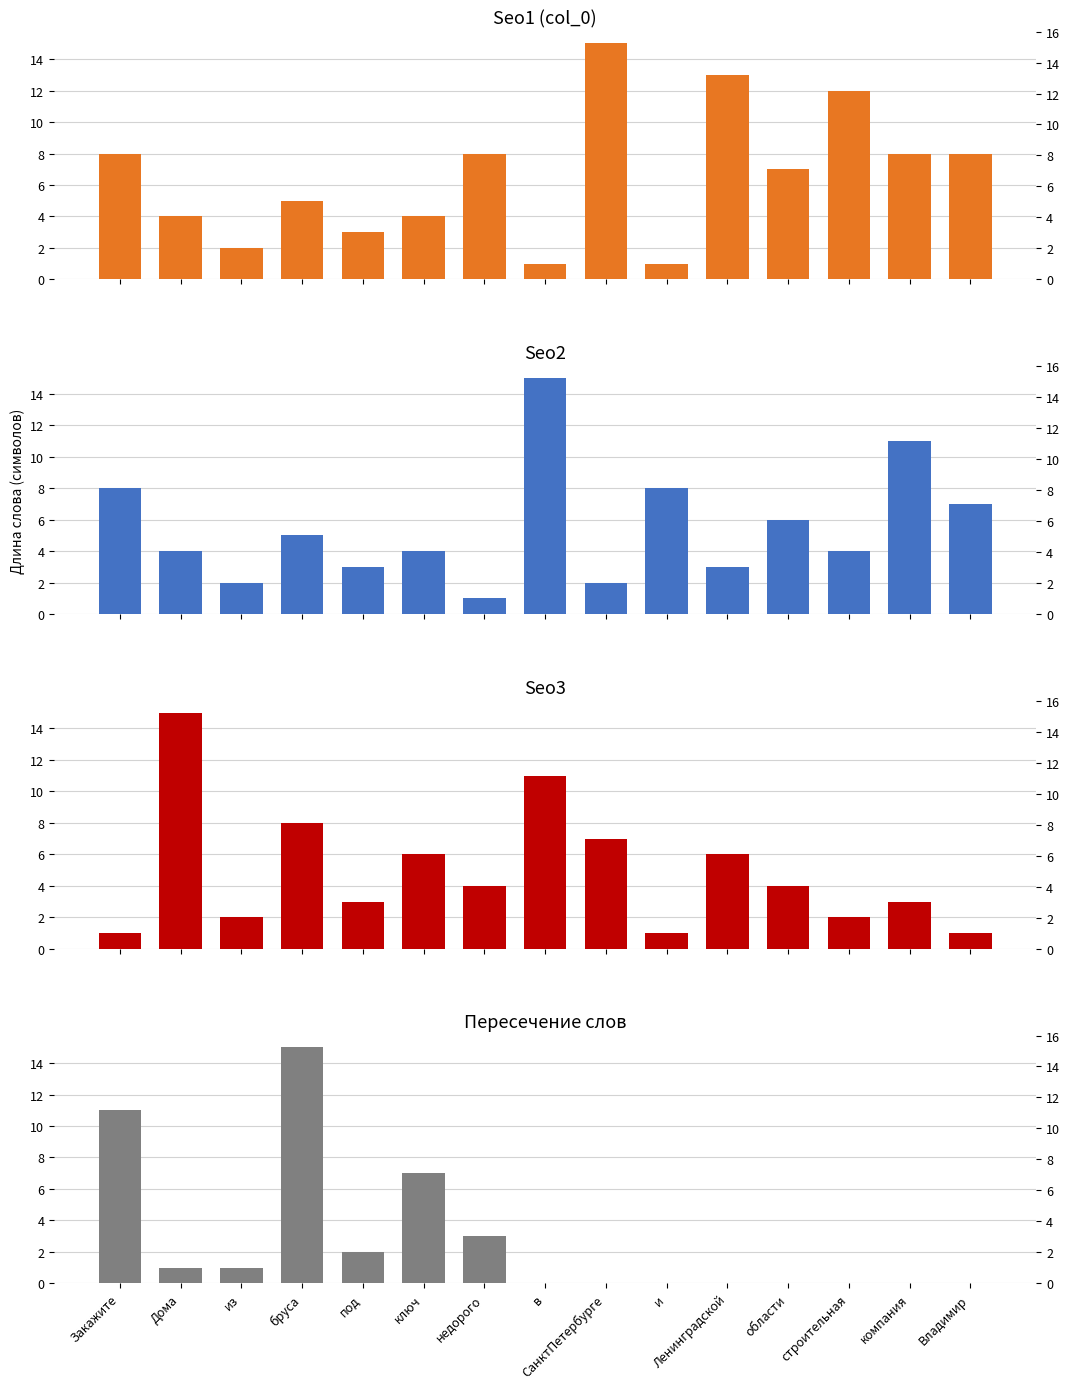

What is the sum of all Пересечение слов values?

40